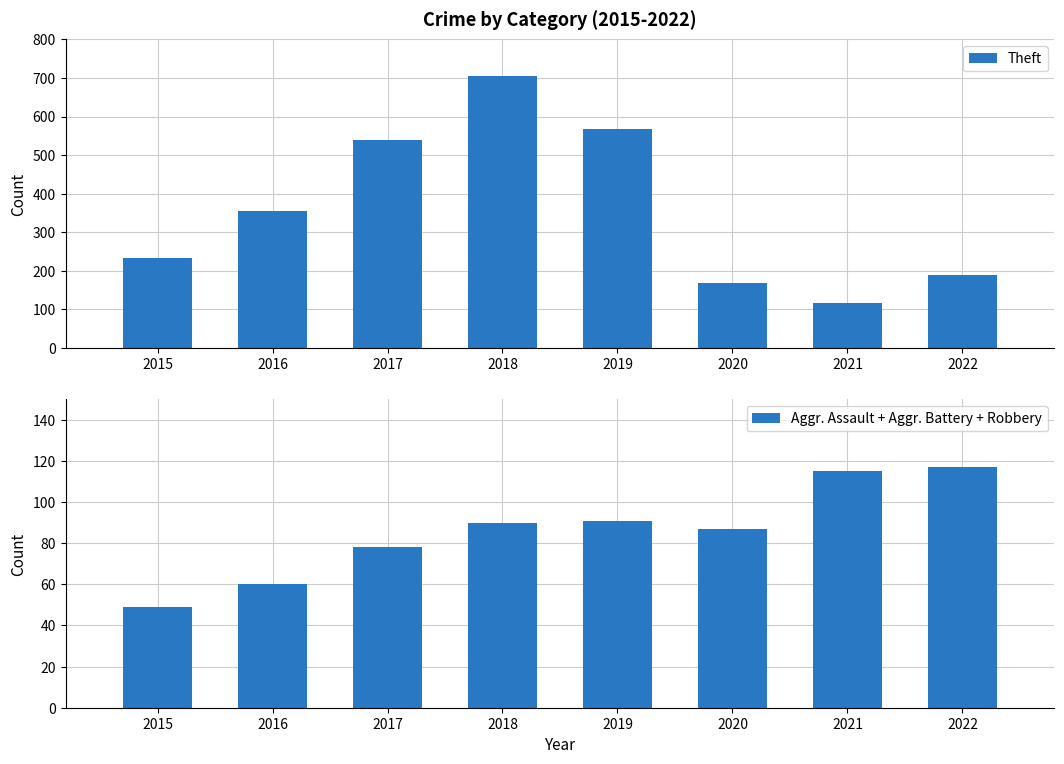

What are all the series names shown in the legend?

Theft, Aggr. Assault + Aggr. Battery + Robbery